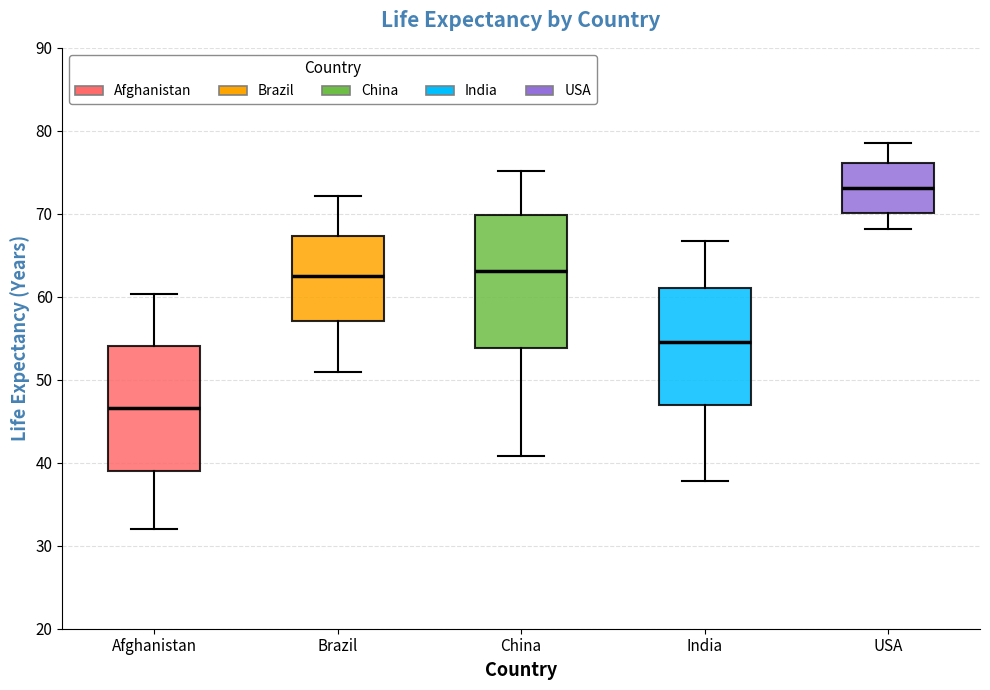

Where is the upper edge of the box for Brazil on the y-axis? The values are not printed on the chart, so give them approximately, as read against the axis.

67